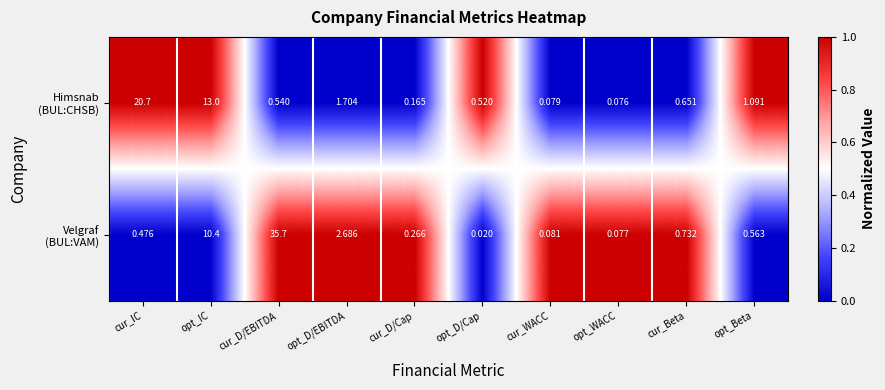

At which category is the sum across all series the highest?

cur_D/EBITDA